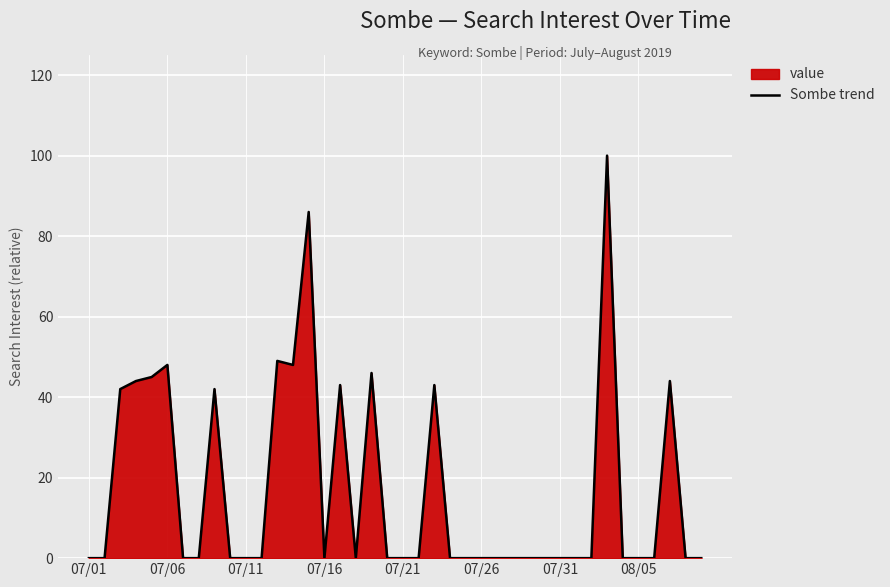

What is the greatest value displayed?

100